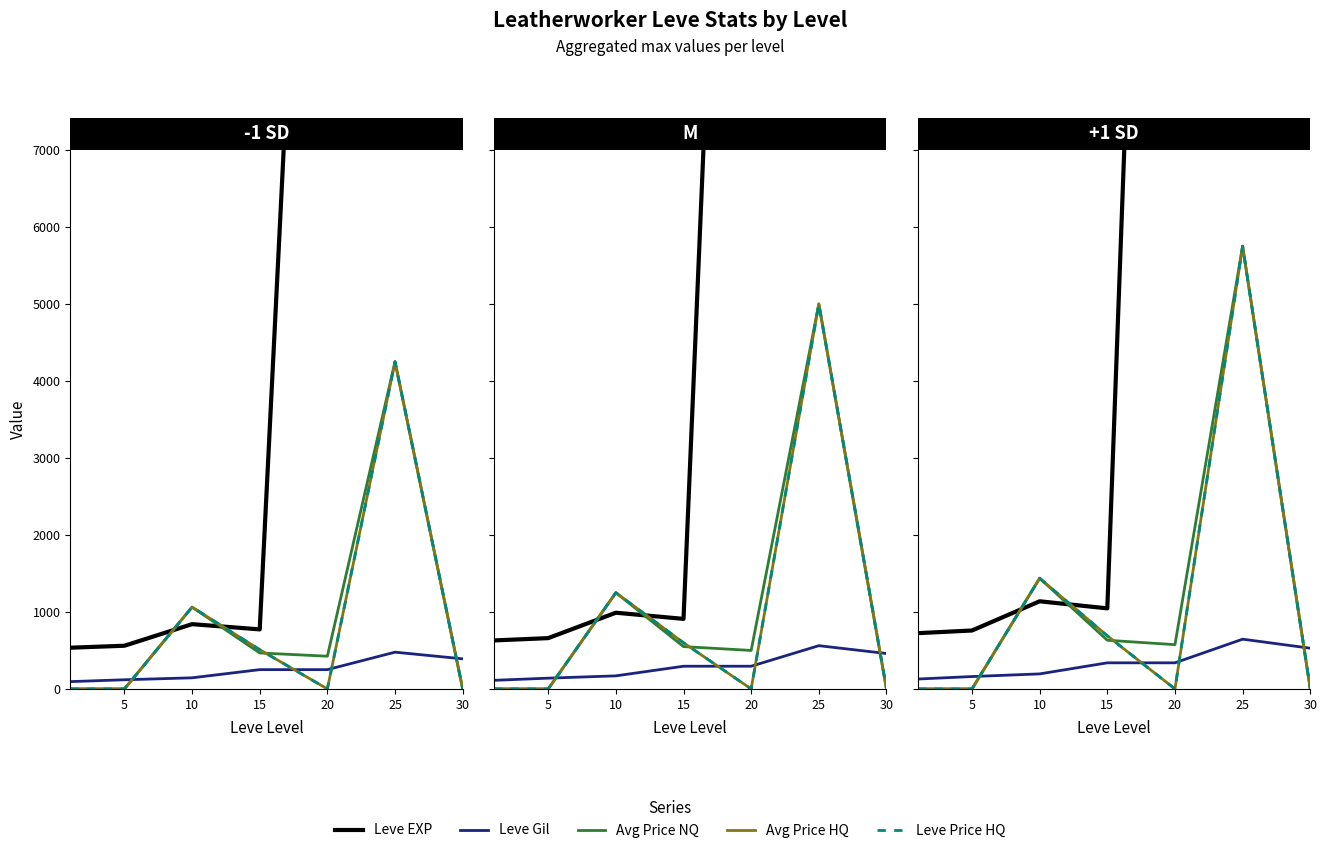

How many data points in Leve Gil are less than 339?

3